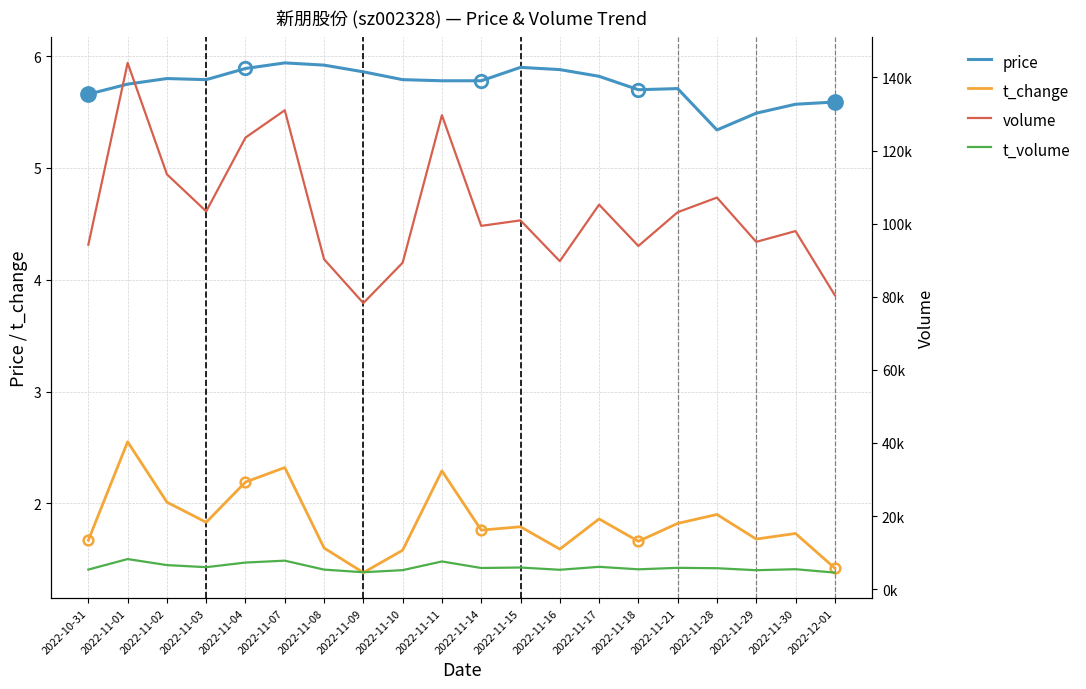

What are all the series names shown in the legend?

price, t_change, volume, t_volume